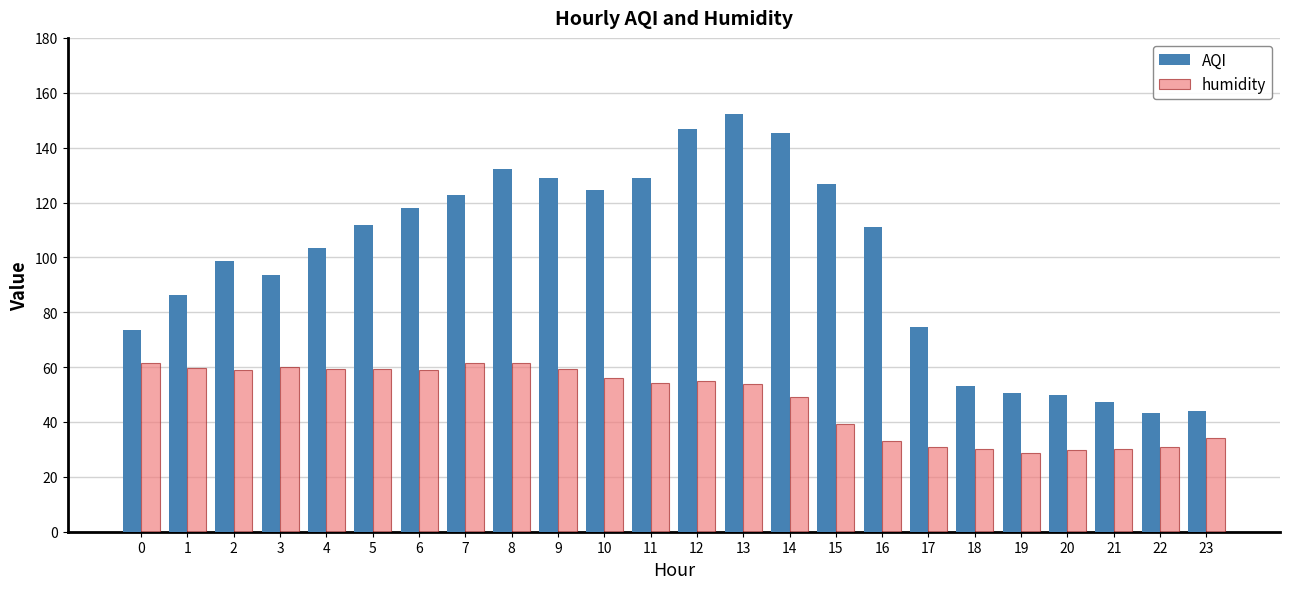

What is the total value across all series at 8?

193.8